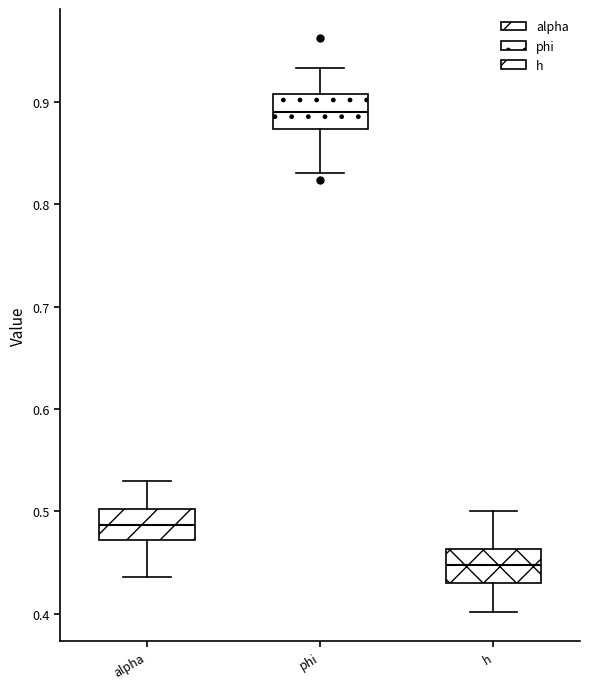

Where is the upper edge of the box for alpha on the y-axis? The values are not printed on the chart, so give them approximately, as read against the axis.

0.50